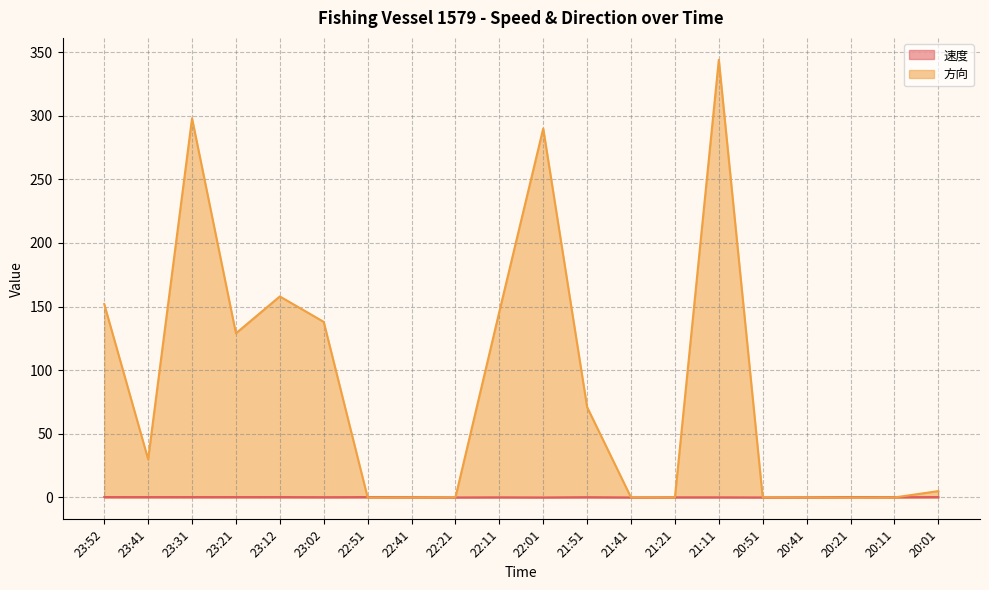

What are all the series names shown in the legend?

速度, 方向